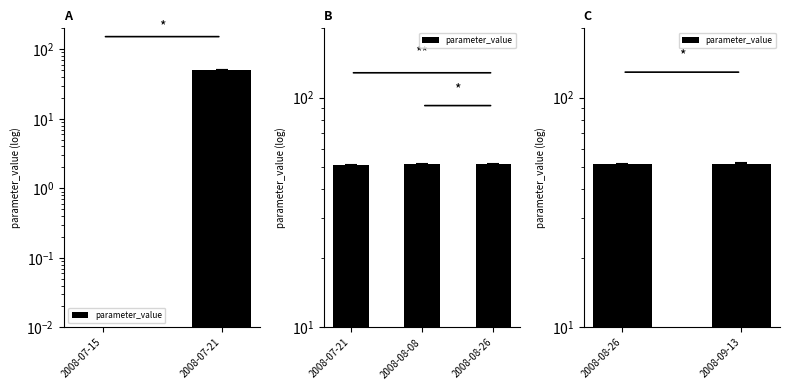

What is the difference between the maximum and minimum values?

0.4